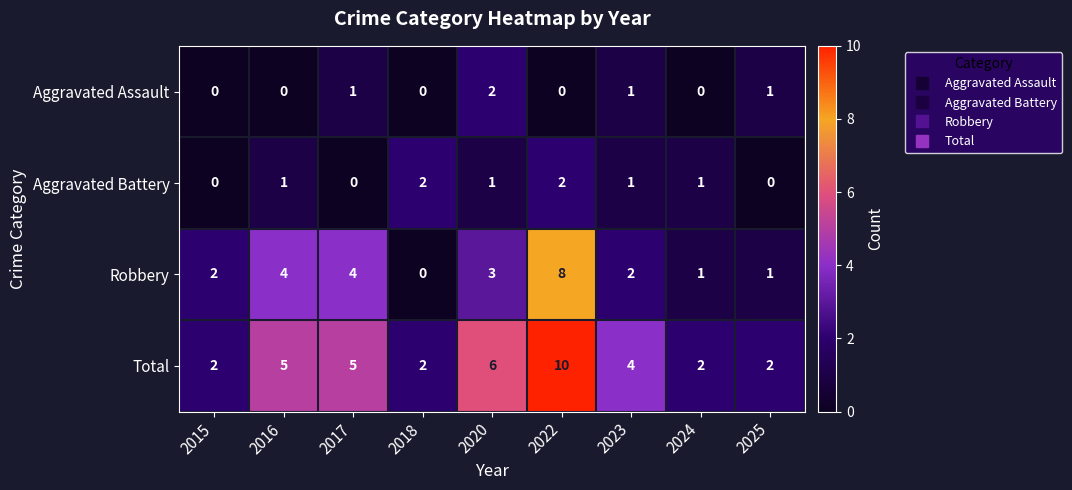

What is the total value across all series at 2015?

4